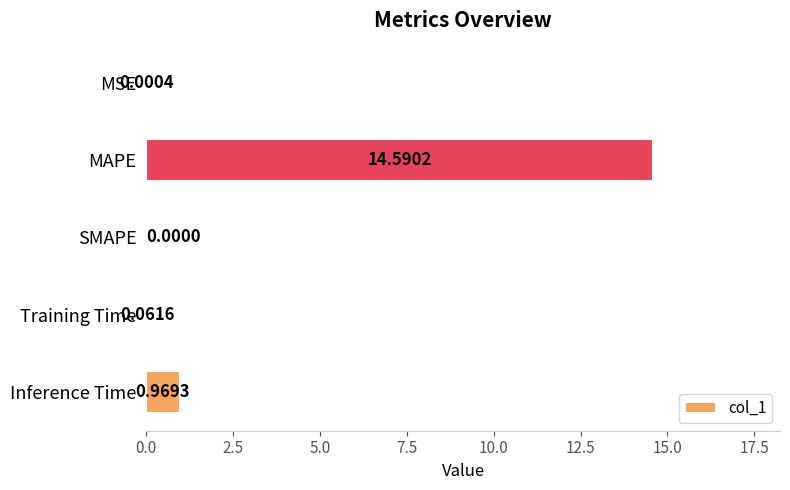

Which has a higher value, Inference Time or SMAPE?

Inference Time